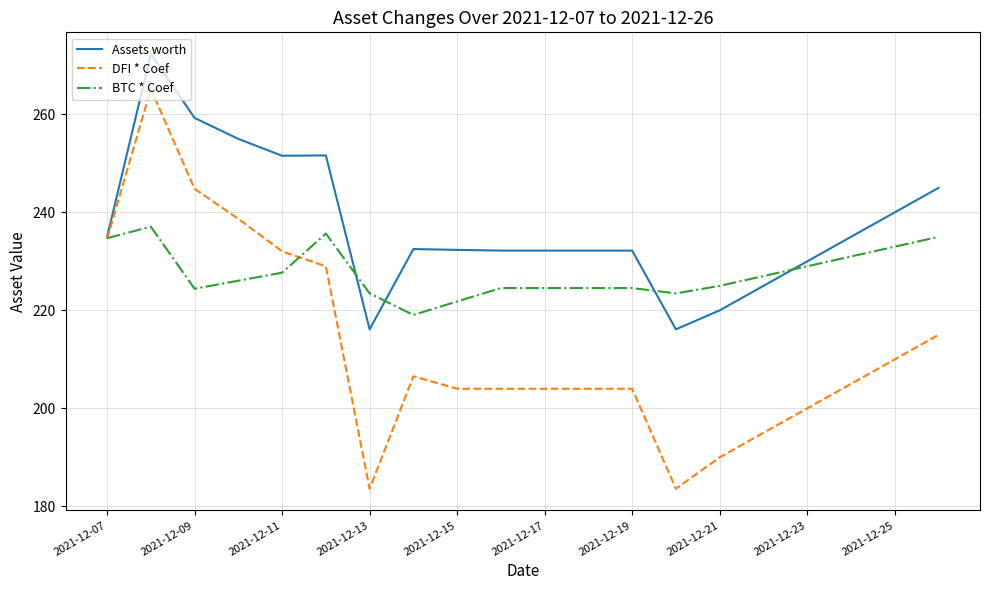

What is the highest value of the BTC * Coef series?

237.1